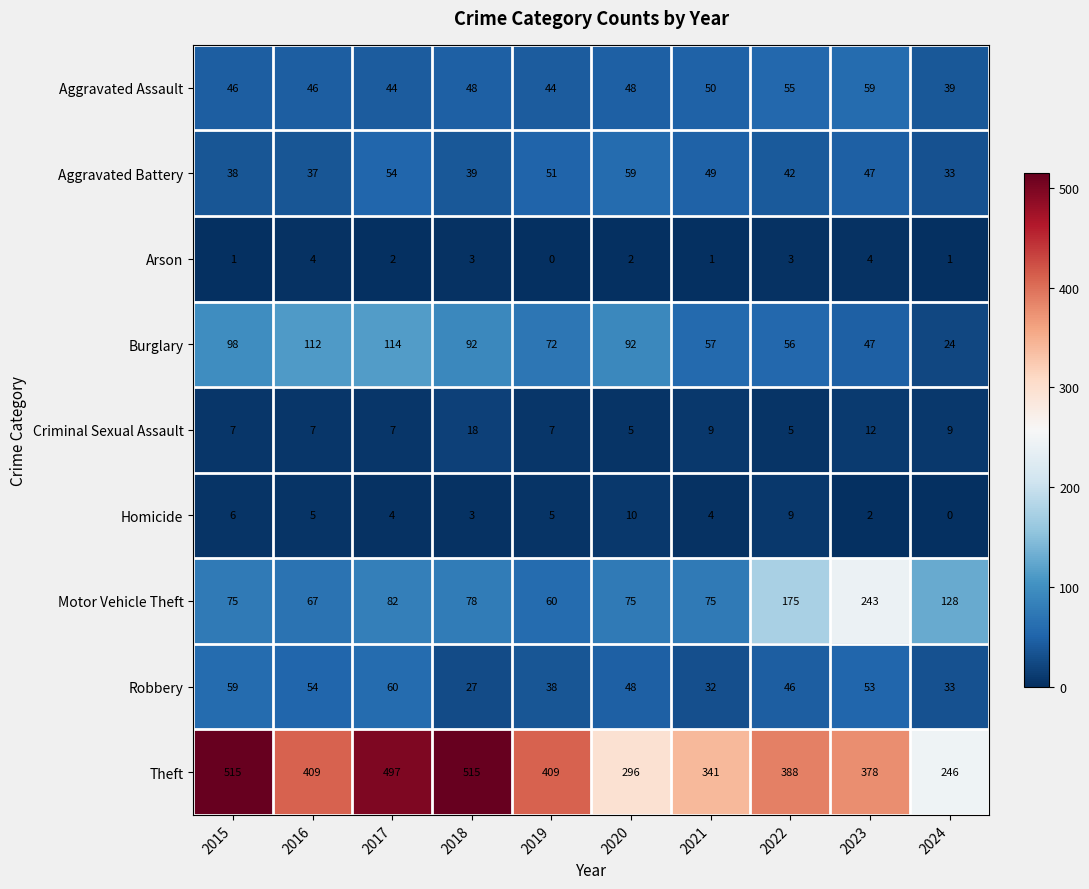

What is the total value across all series at 2019?

686